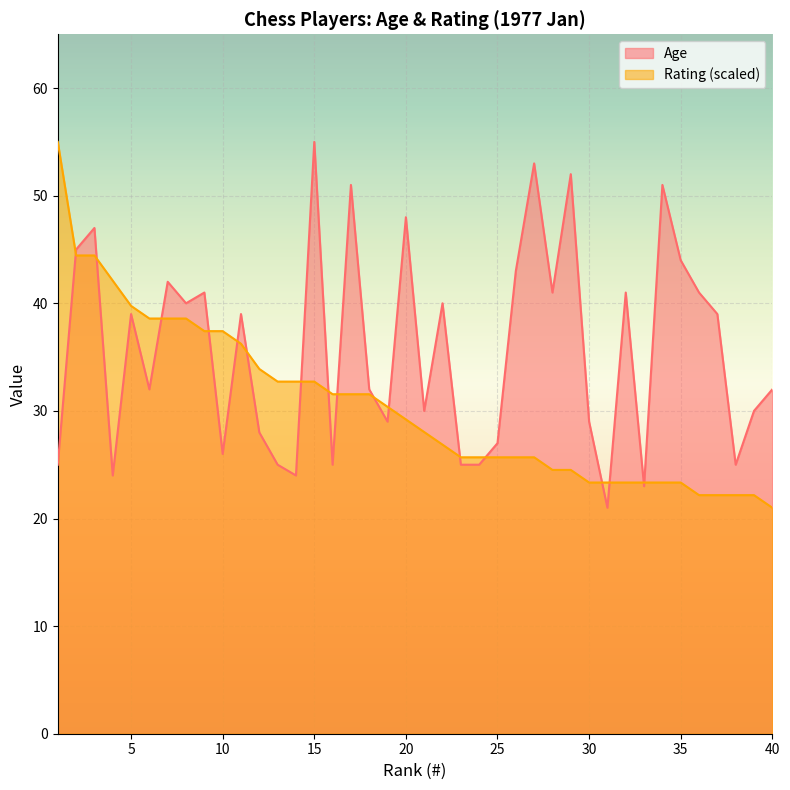

What is the difference between the Age values at 29 and 36?

11.0